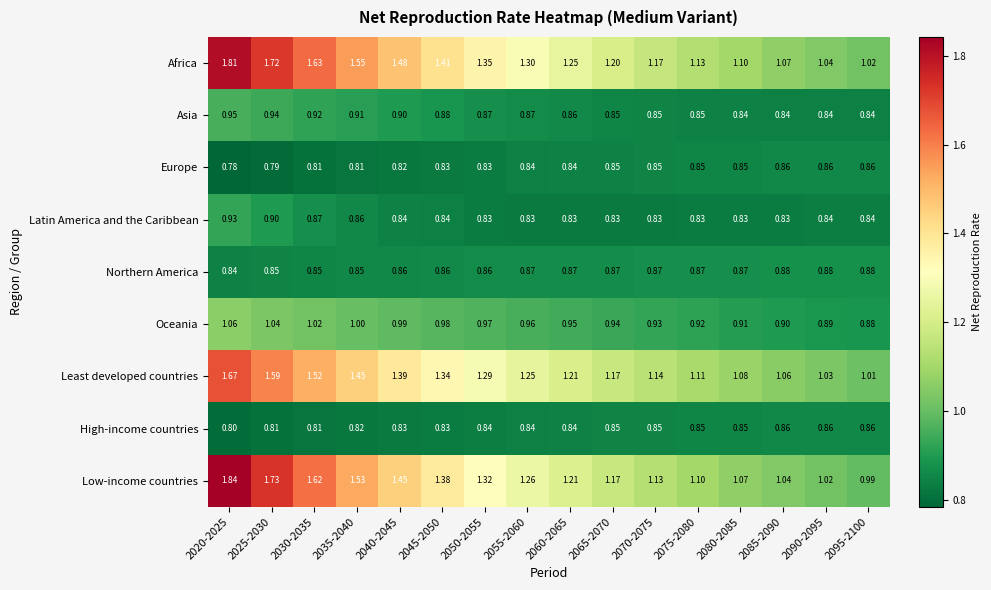

Which series has the largest total across all categories?

Africa